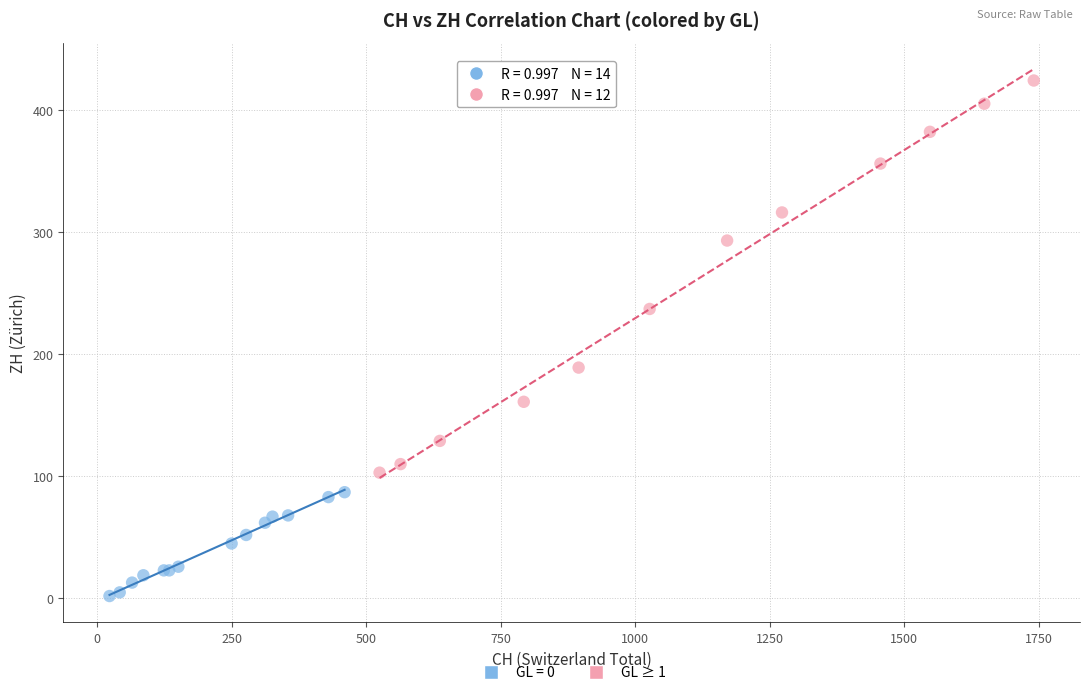

Which series has the largest Y range (max minus min)?

GL ≥ 1